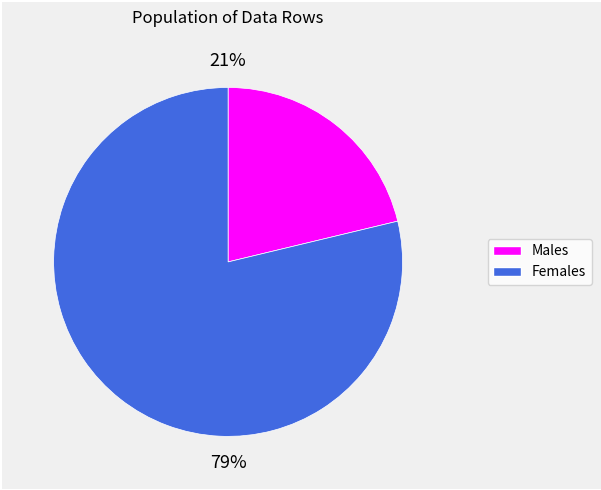

To the nearest percent, what is the difference between the largest and smallest slice percentages?

58%